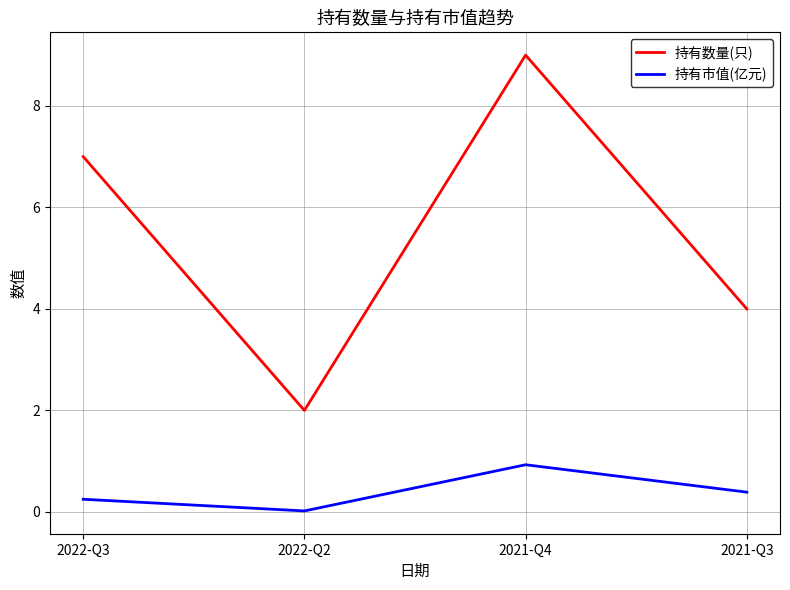

What is the maximum value shown in the chart?

9.0